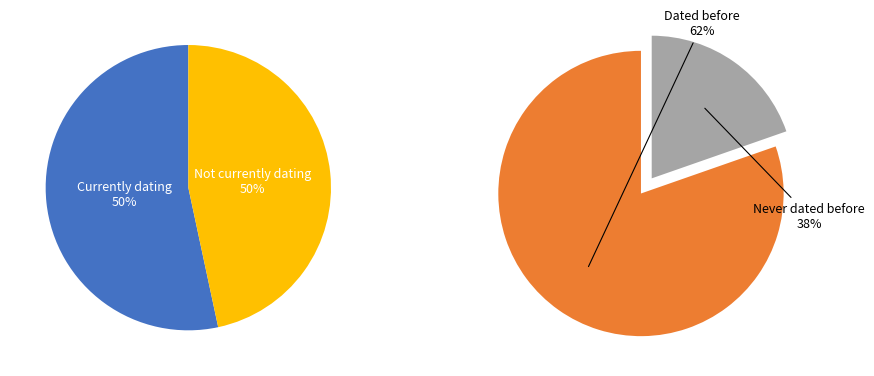

Is it true that 0 is 59% of the pie?

False